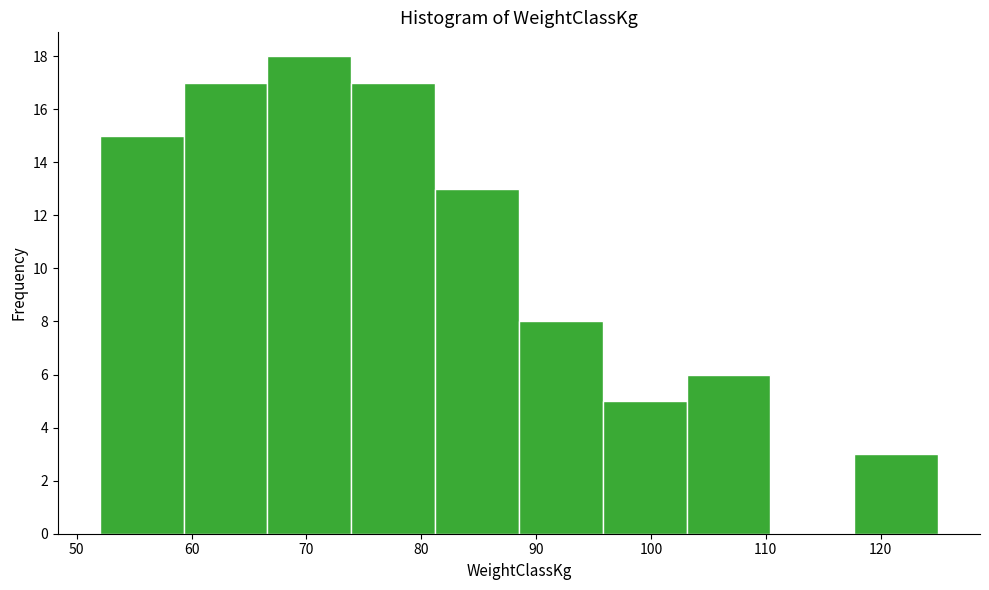

Reading left to right, list every bar in this chart as the range it spans on the x-axis followed by its height. Neither the bar edges nor the heights are printed on the chart, so give them approximately, as read against the axes.

52.0 to 59.3: 15
59.3 to 66.6: 17
66.6 to 73.9: 18
73.9 to 81.2: 17
81.2 to 88.5: 13
88.5 to 95.8: 8
95.8 to 103.1: 5
103.1 to 110.4: 6
110.4 to 117.7: 0
117.7 to 125.0: 3